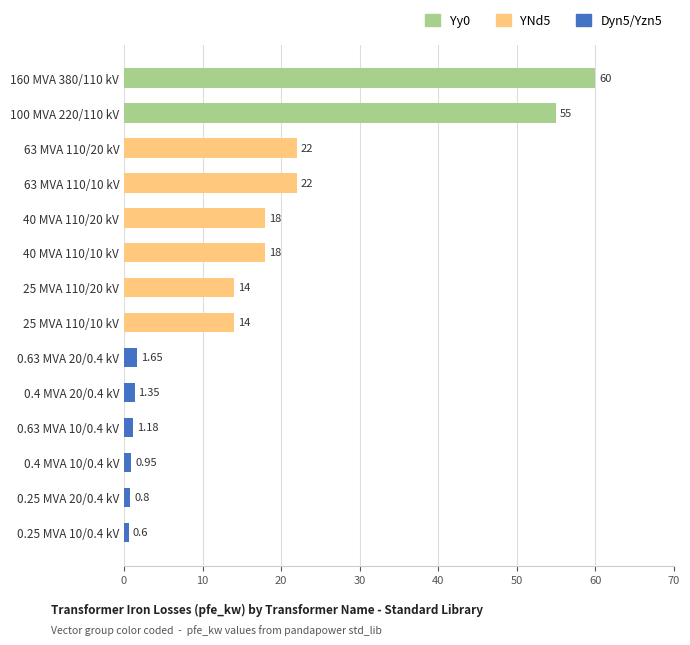

What is the sum of the values at 0.4 MVA 20/0.4 kV and 0.25 MVA 10/0.4 kV?

2.0